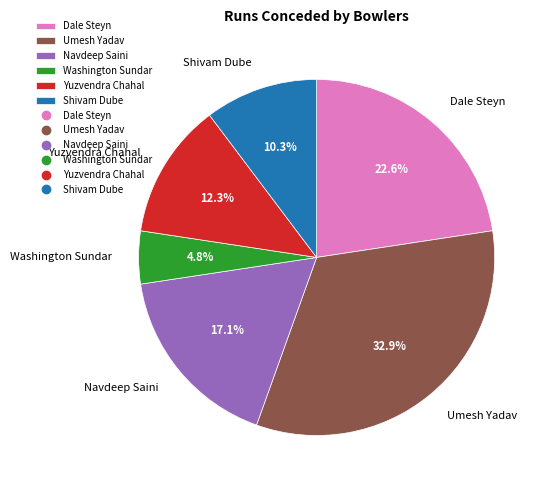

Which has a higher value, Navdeep Saini or Yuzvendra Chahal?

Navdeep Saini